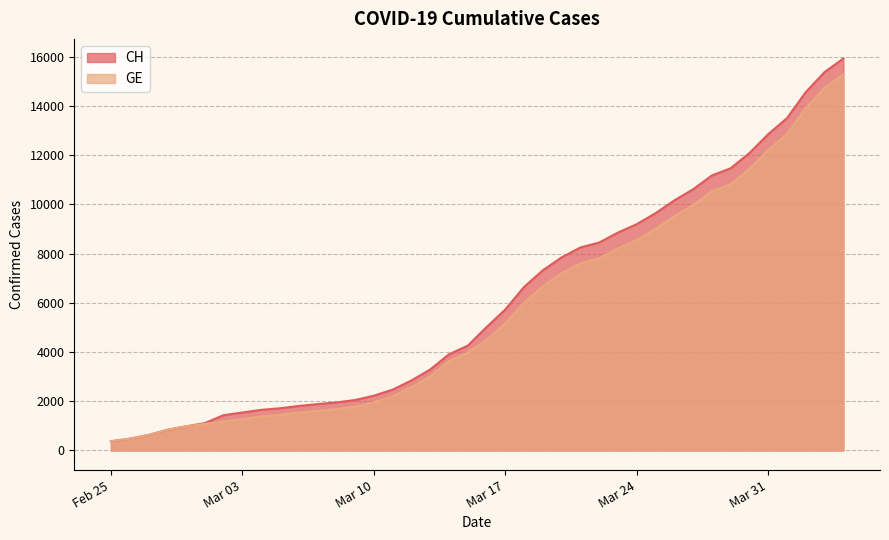

Which series has the largest range (max minus min)?

CH